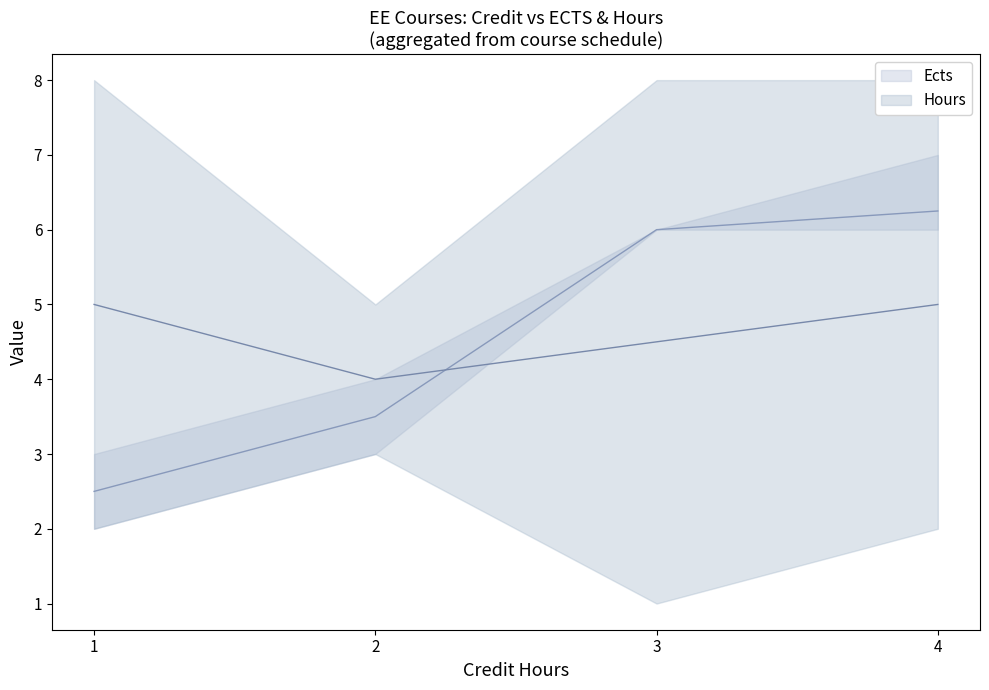

Where do Ects and Hours_upper first cross each other?

1 and 2